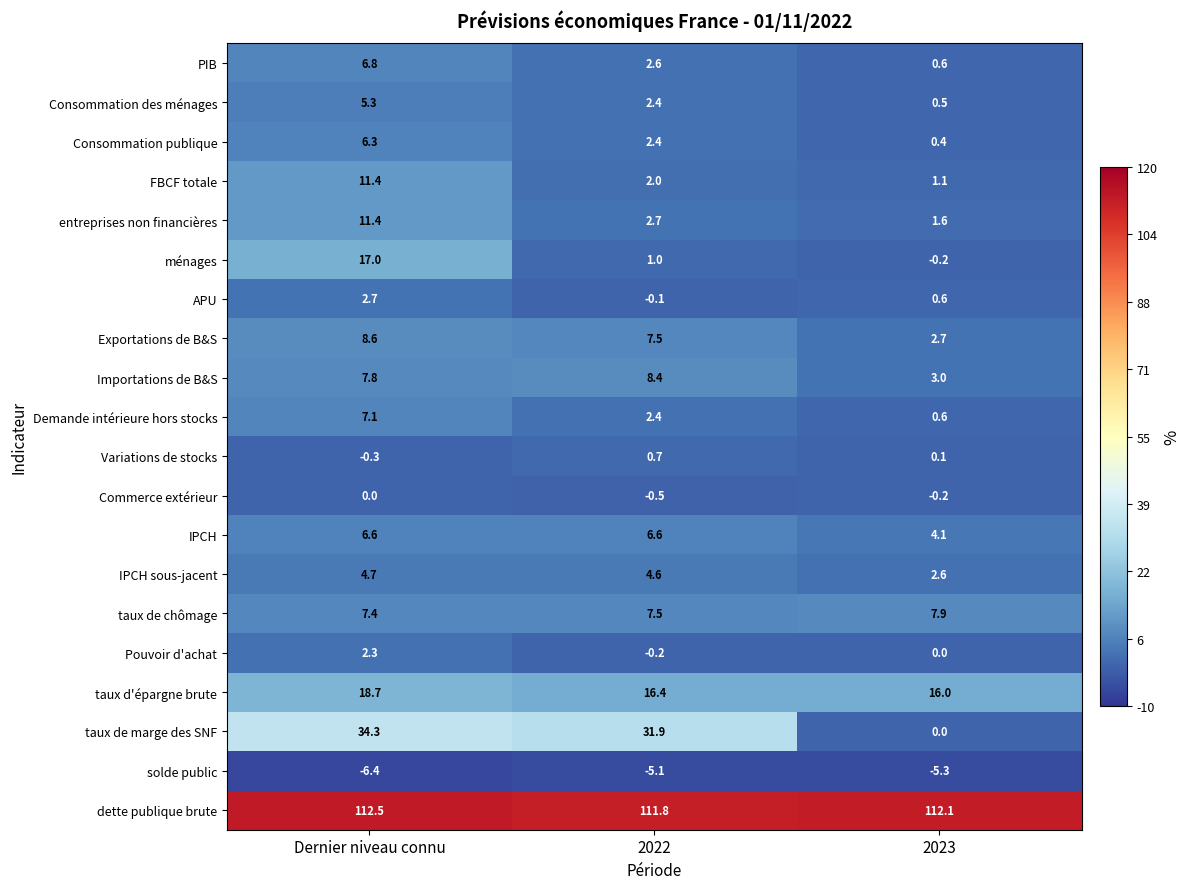

Is it true that entreprises non financières equals 1.5 at 2022?

False